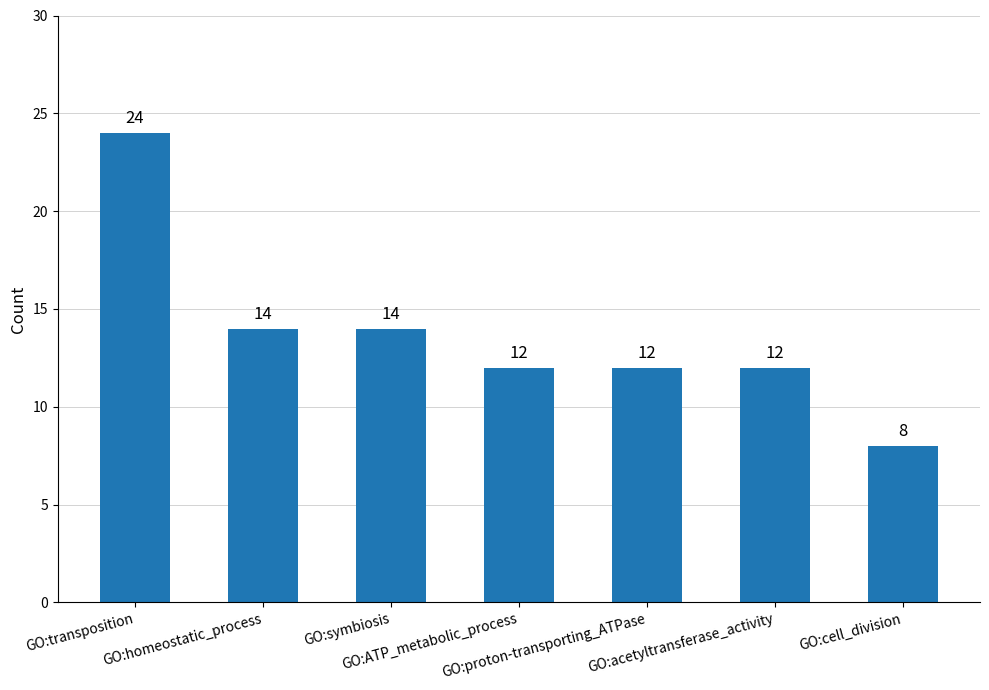

What is the greatest value displayed?

24